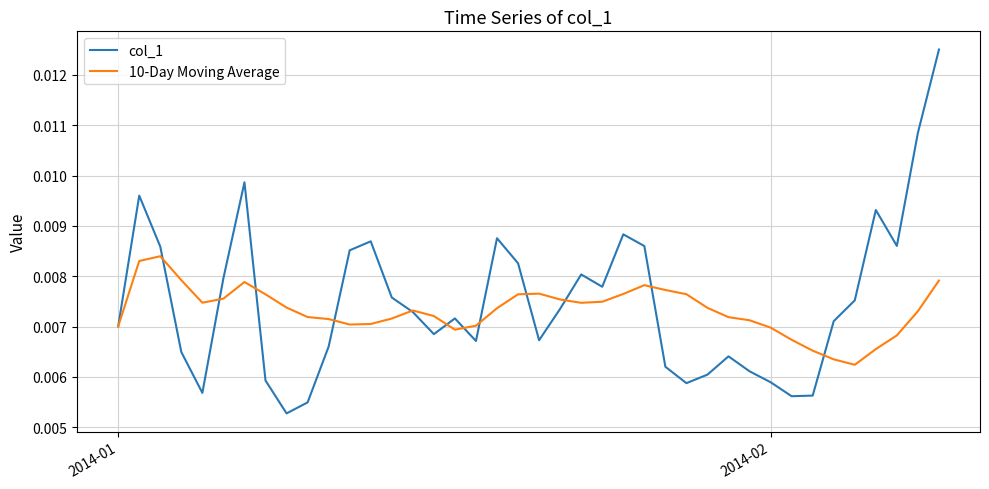

Rank the series by their maximum value, from lowest to highest.

10-Day Moving Average, col_1